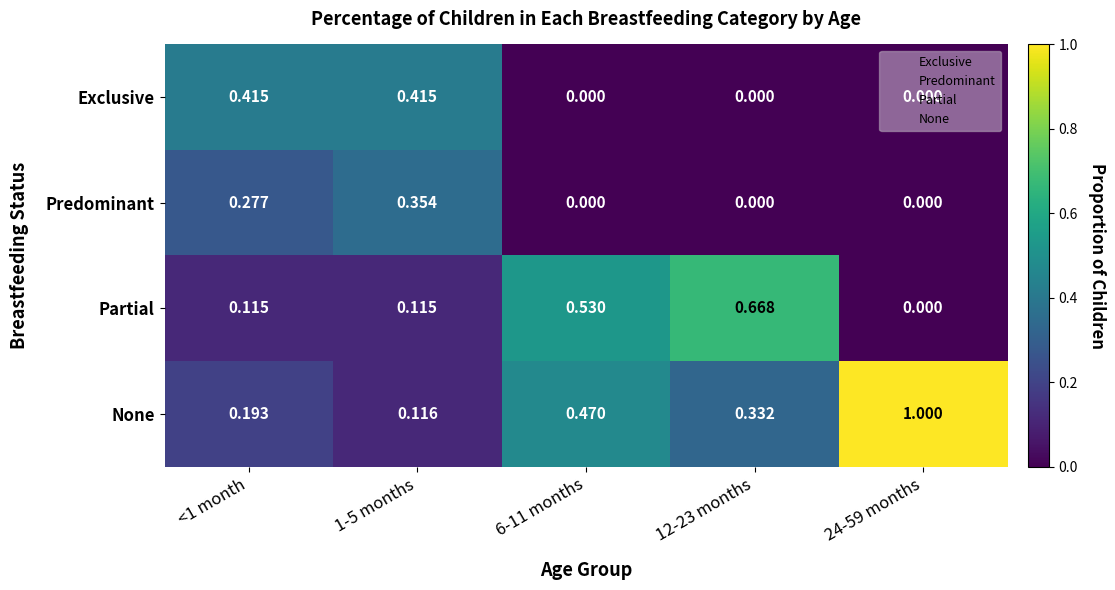

Rank the series by their maximum value, from highest to lowest.

None, Partial, Exclusive, Predominant